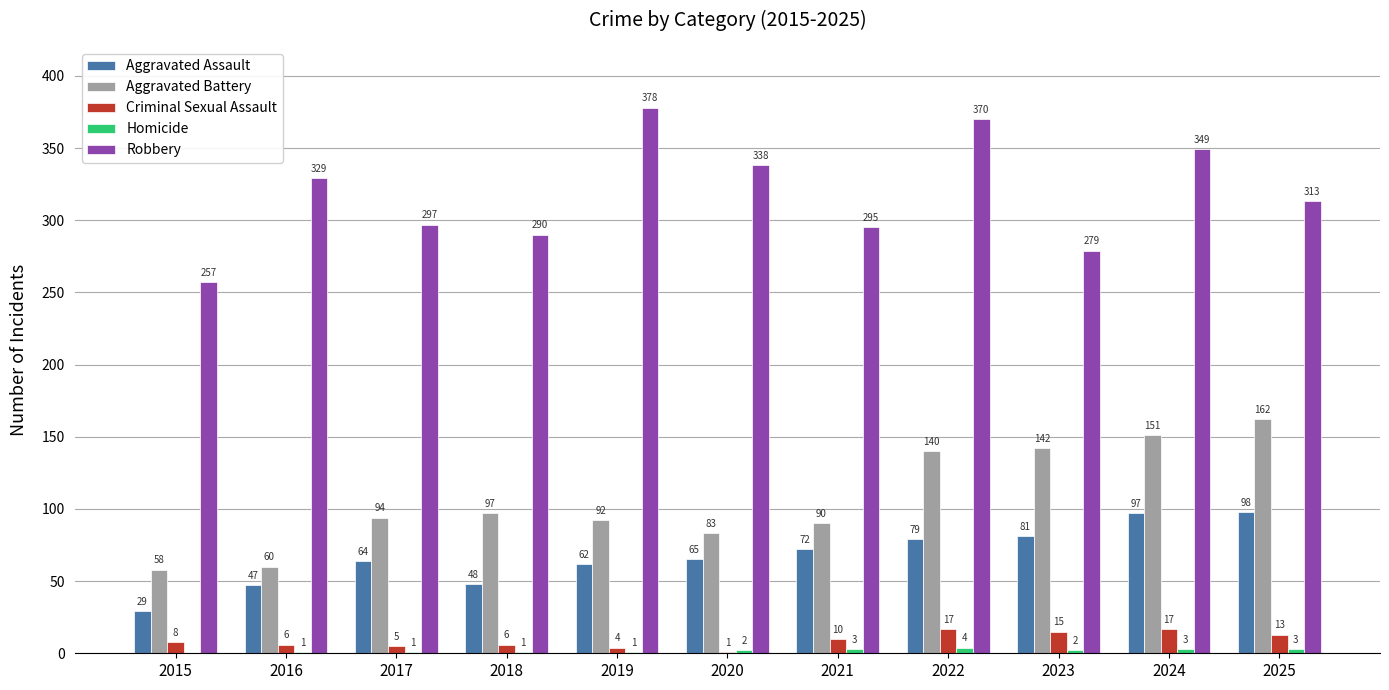

How many groups of bars are there?

11